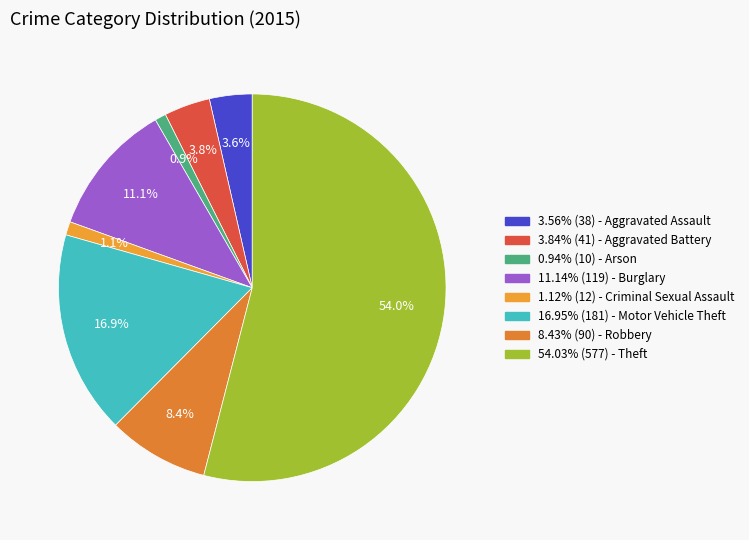

To the nearest percent, what is the difference between the largest and smallest slice percentages?

53%